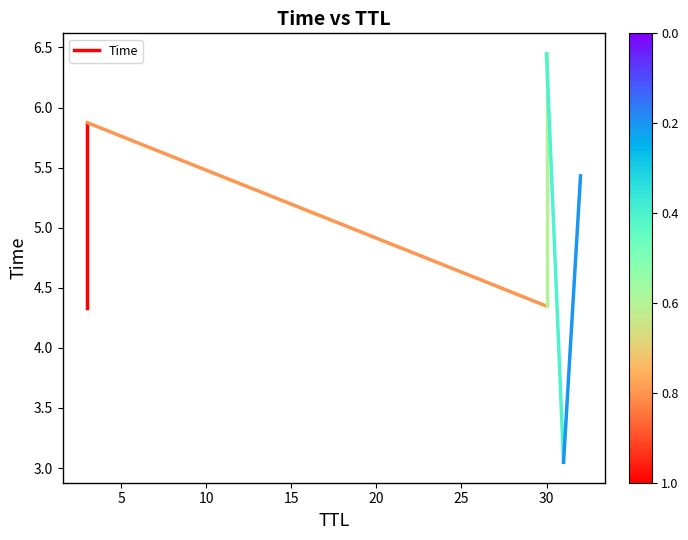

What is the value of the 2nd point from the left?

5.9